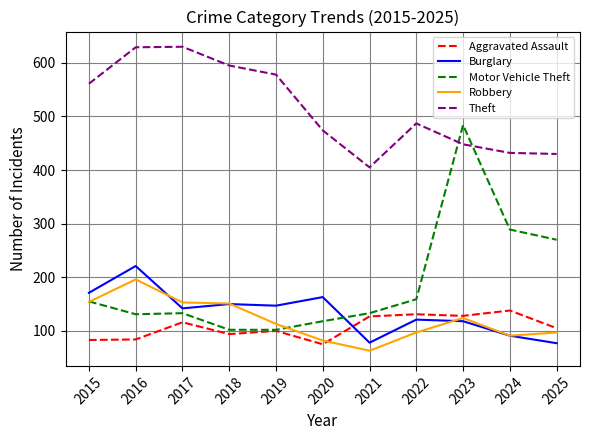

Count the number of data series in this chart.

5